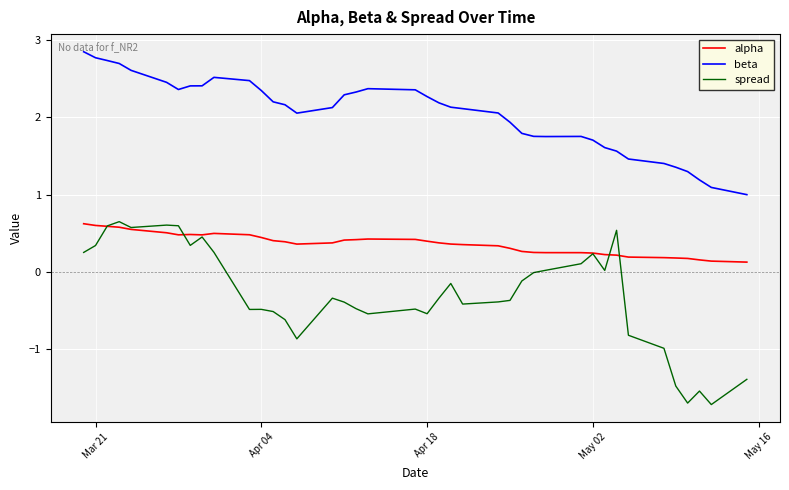

Which series has the largest total across all categories?

beta